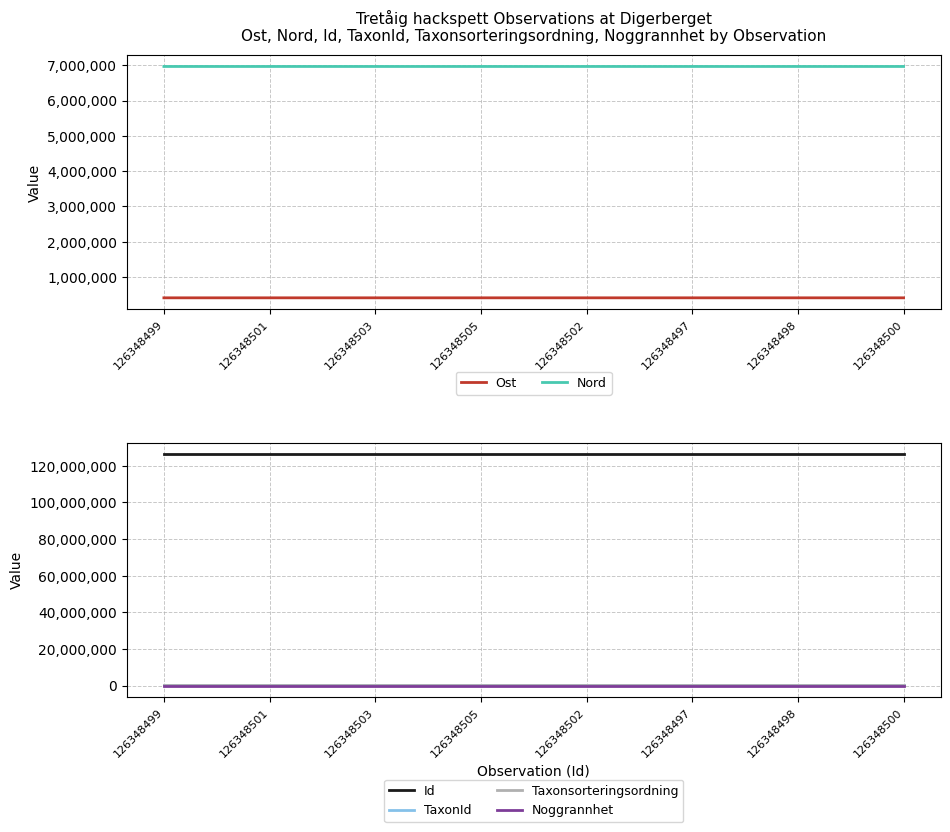

At 126348502, list the series in order from smallest to largest.

Noggrannhet, Taxonsorteringsordning, TaxonId, Ost, Nord, Id